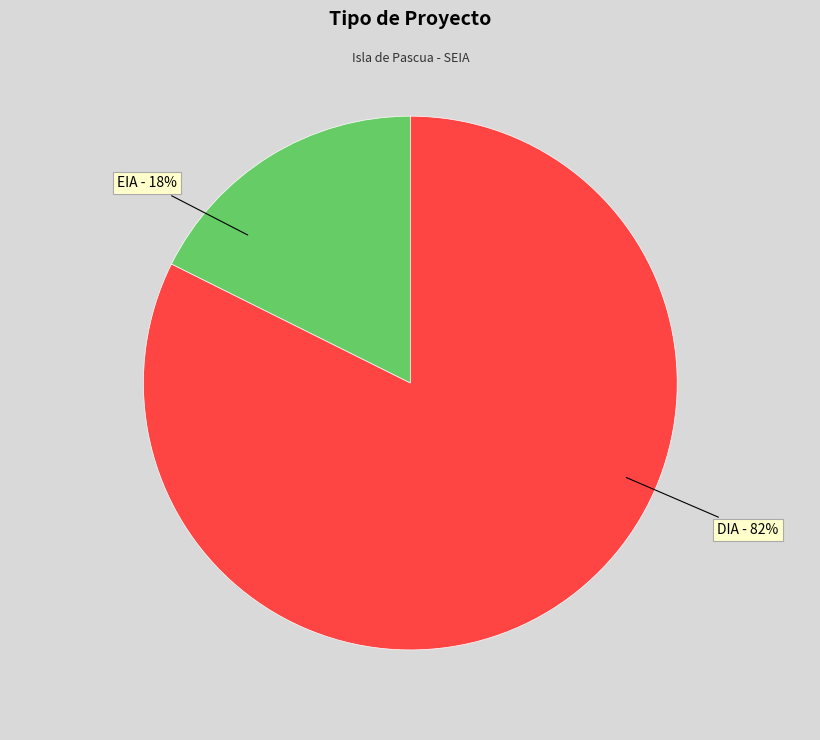

To the nearest percent, what is the average slice percentage?

50%